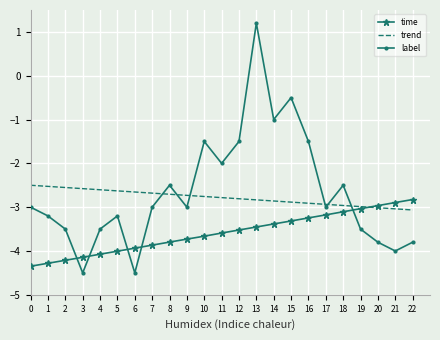

What is the greatest value displayed?

1.2